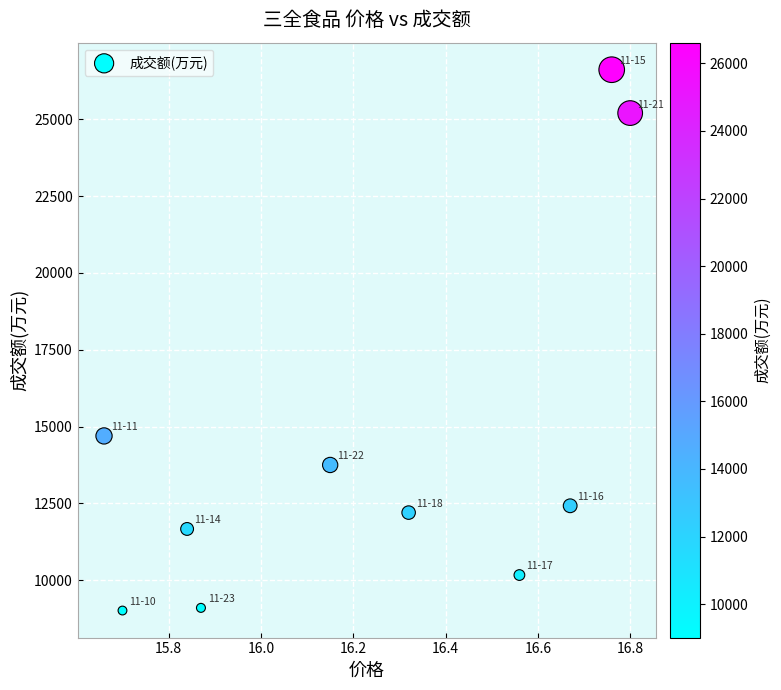

What is the average Y value?

14482